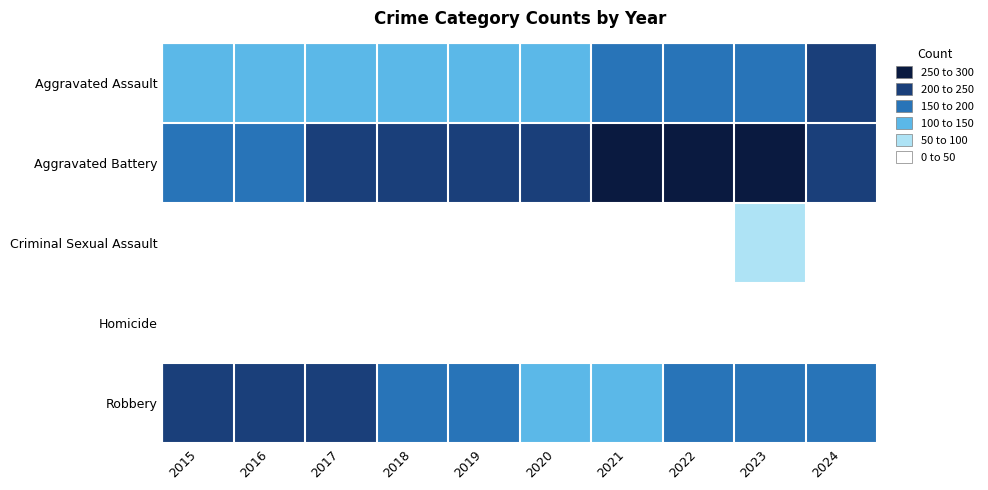

Which series has the largest total across all categories?

Aggravated Battery